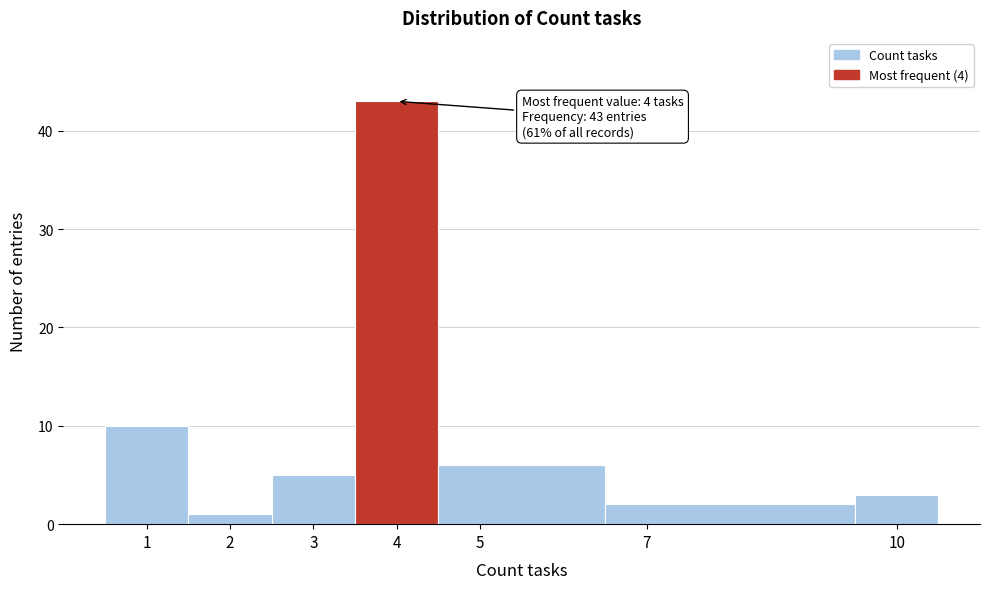

Which range on the x-axis has the tallest bar?

3.5 to 4.5